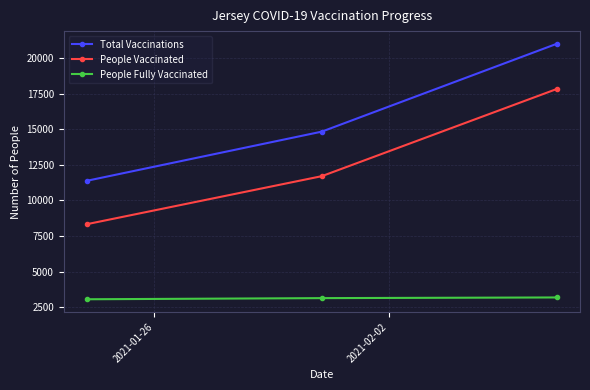

Is this an area chart (filled region under the line)?

No